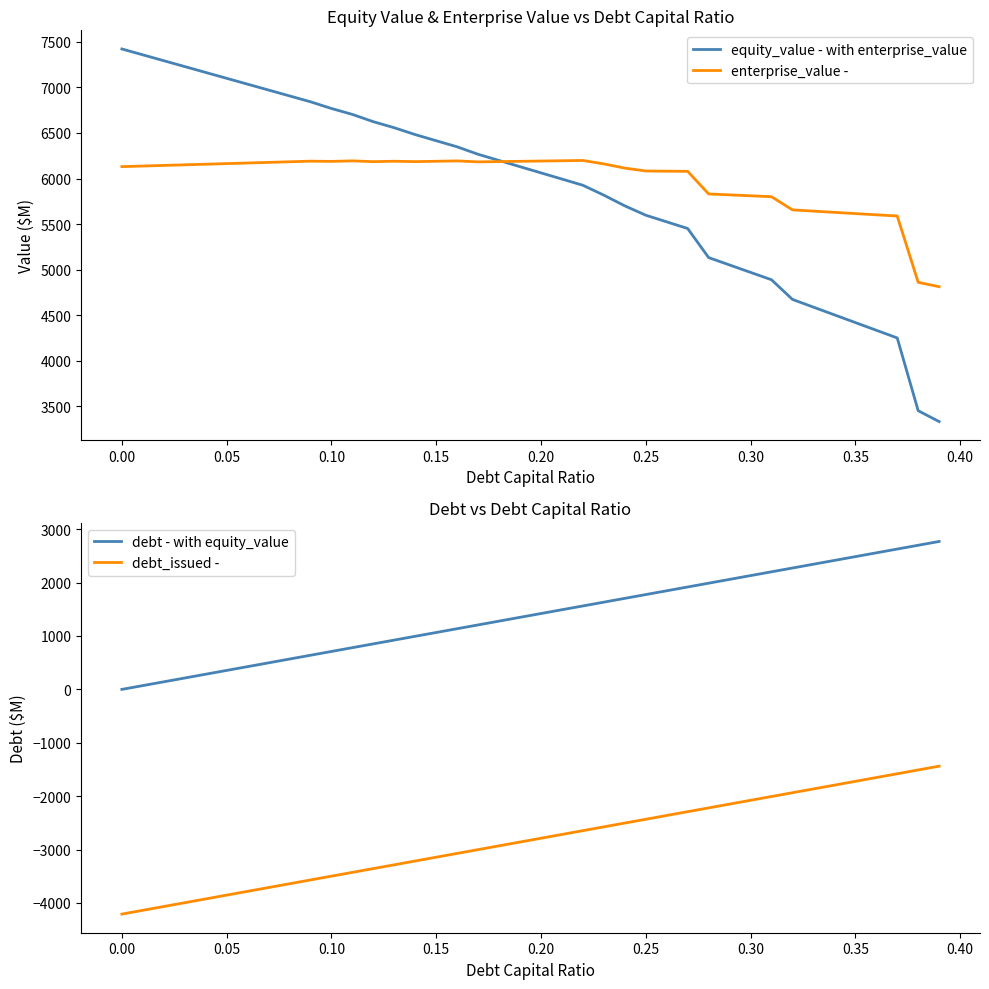

True or false: debt_issued - and debt - with equity_value intersect in this chart.

False